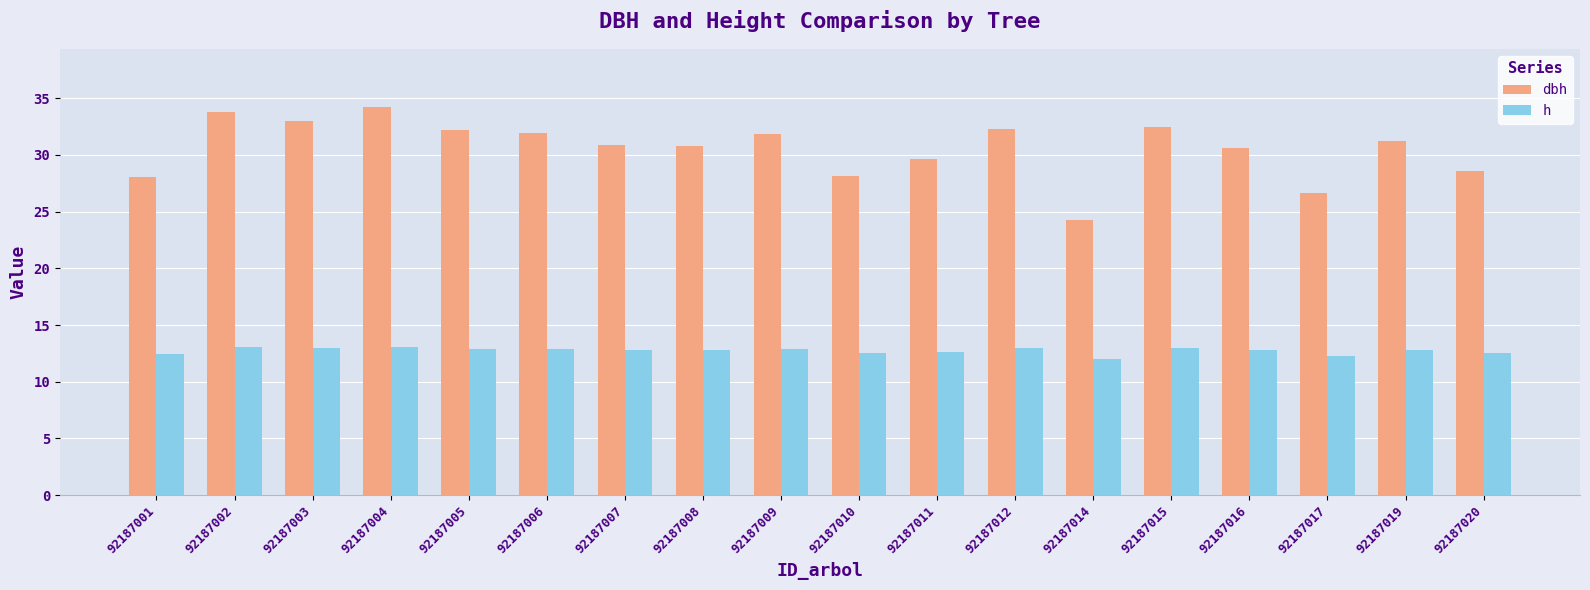

How many bars are there in each group?

2